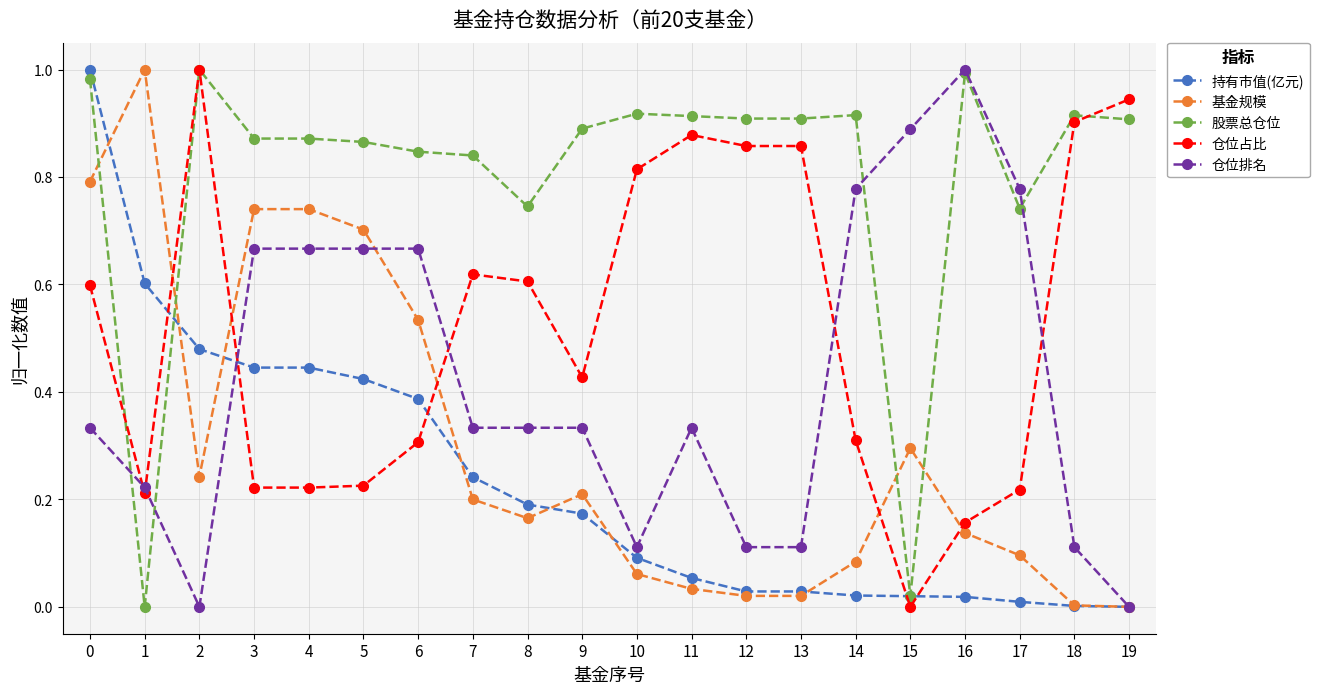

How many values in 股票总仓位 are above zero?

19